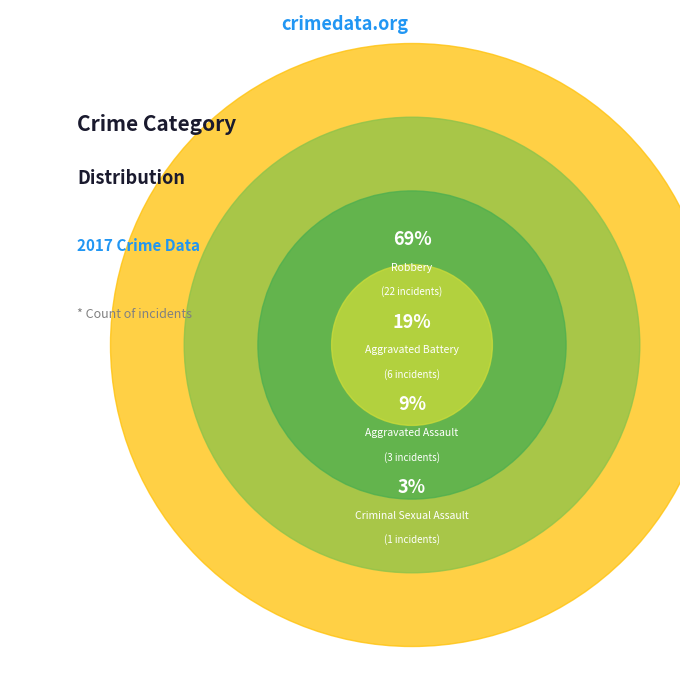

Rank the categories by value from lowest to highest.

Criminal Sexual Assault, Aggravated Assault, Aggravated Battery, Robbery